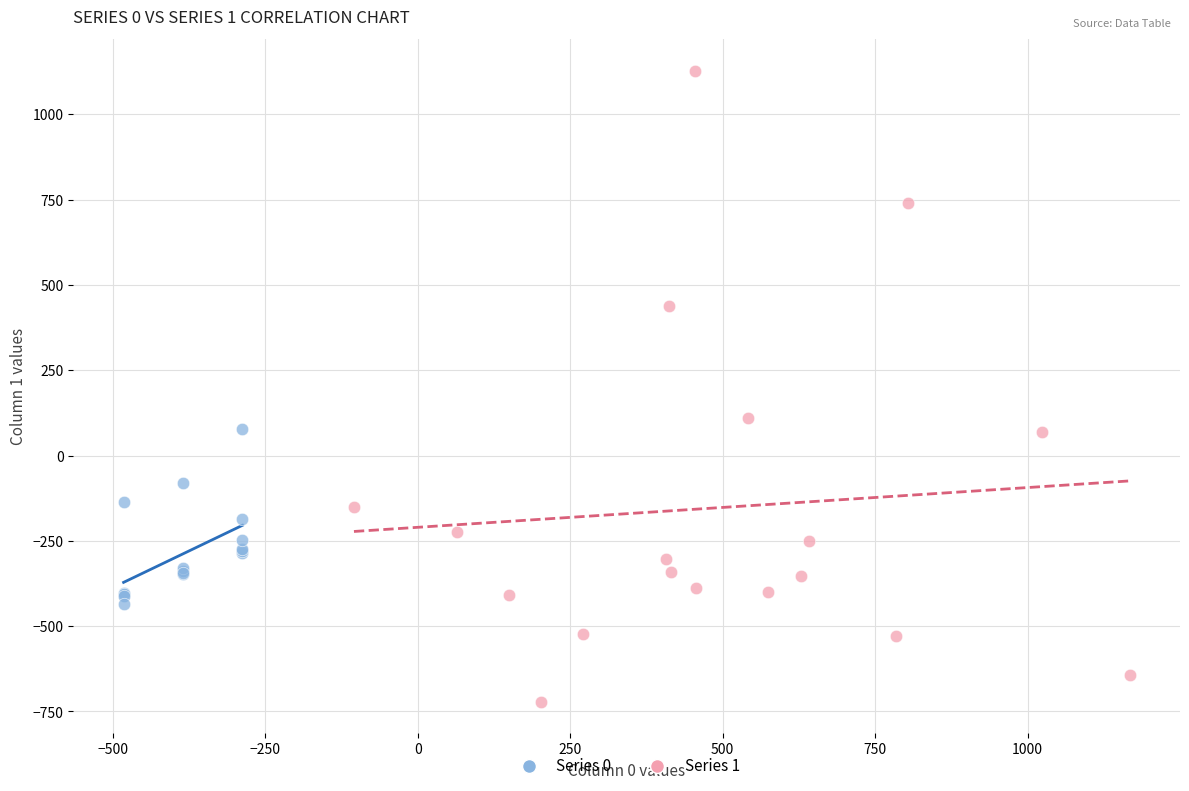

Which series has the widest spread of Y values?

Series 1